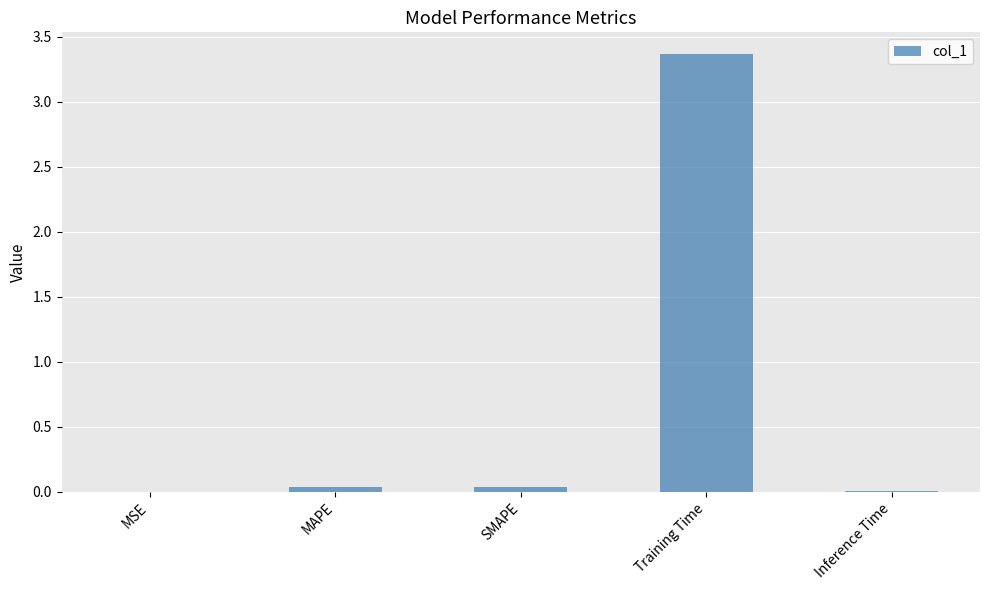

What is the change in value from Training Time to Inference Time?

-3.4